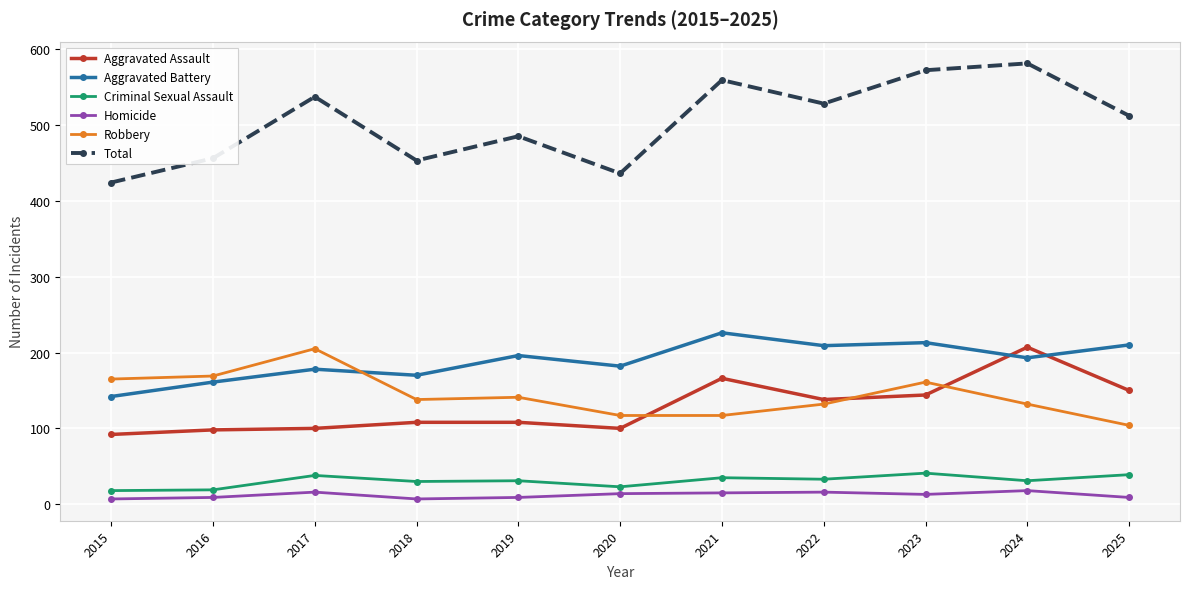

The Criminal Sexual Assault series shows 38 at 2017. True or false?

True